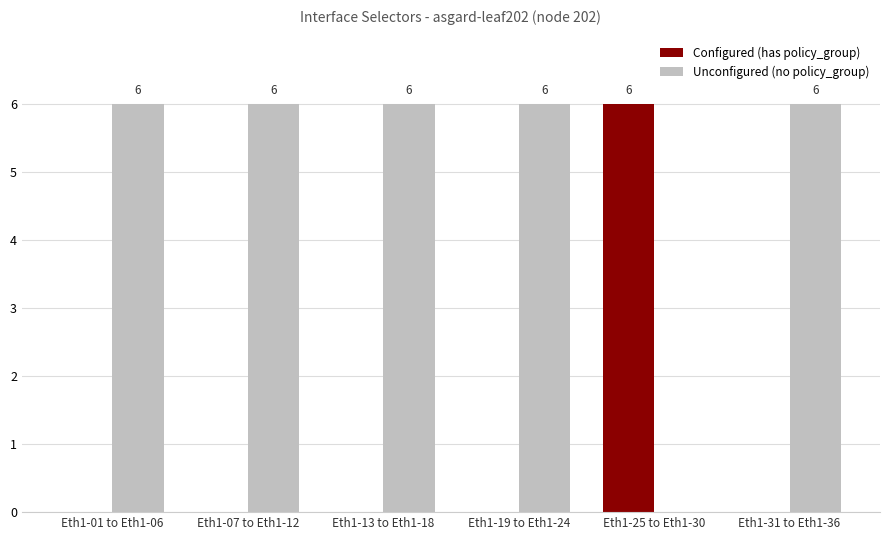

What is the total value across all series at Eth1-19 to Eth1-24?

6